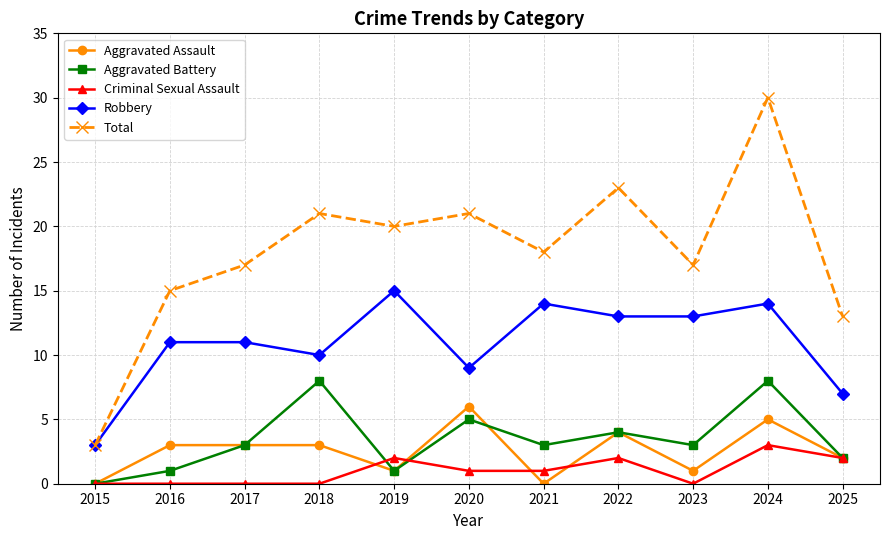

How many data points in Total are less than 18?

5